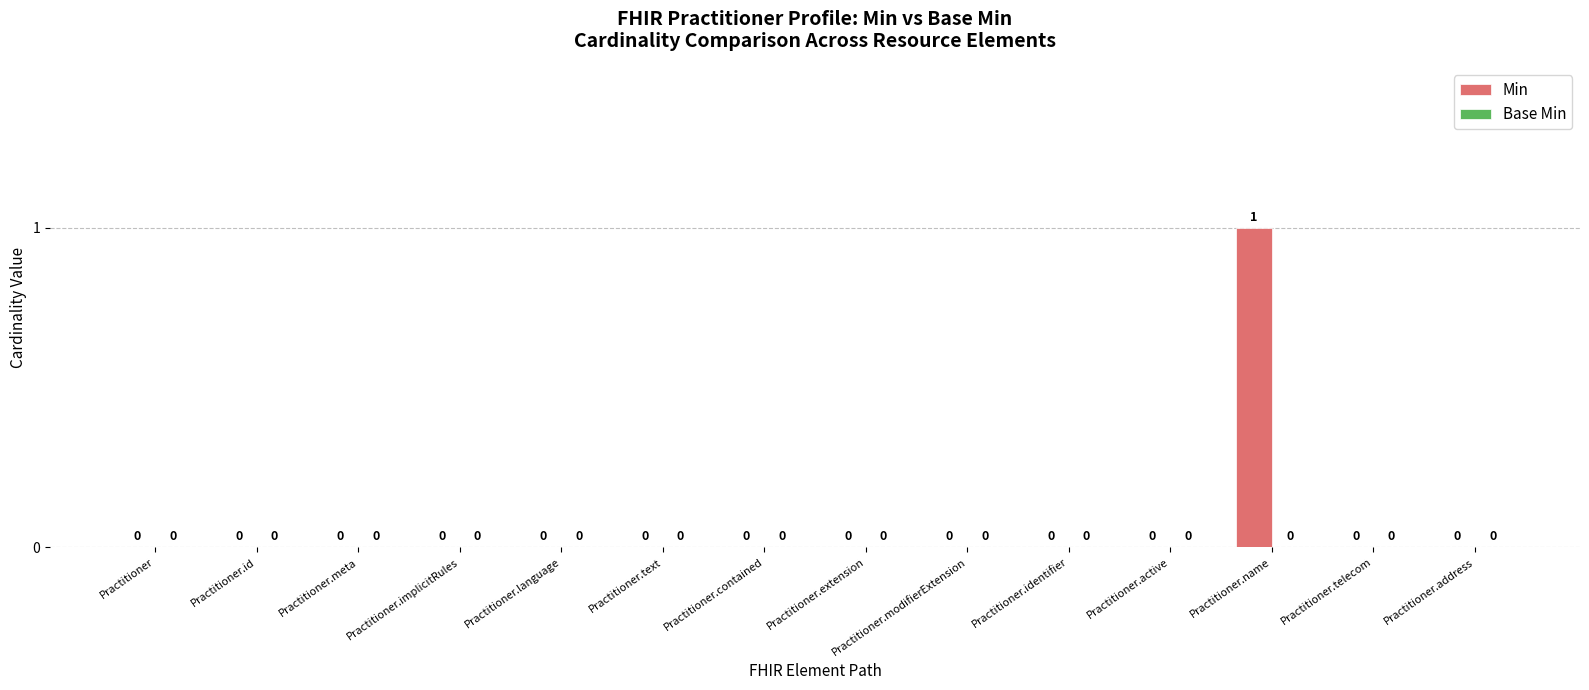

Is it true that the value at Practitioner.text is 0?

True